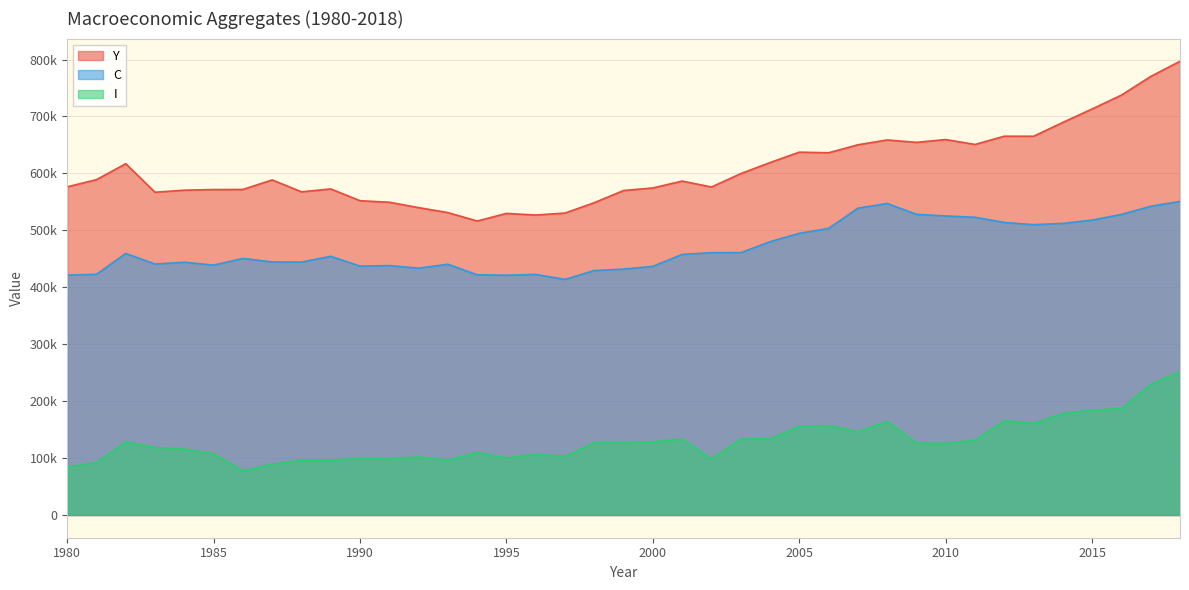

Is it true that Y equals 526878.5 at 1996?

True